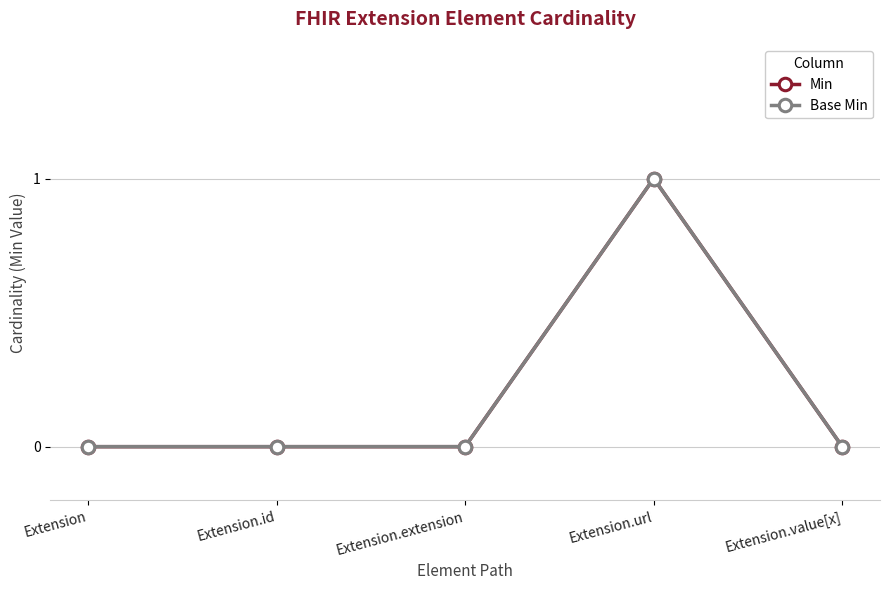

Between Extension.extension and Extension.url, which is larger?

Extension.url